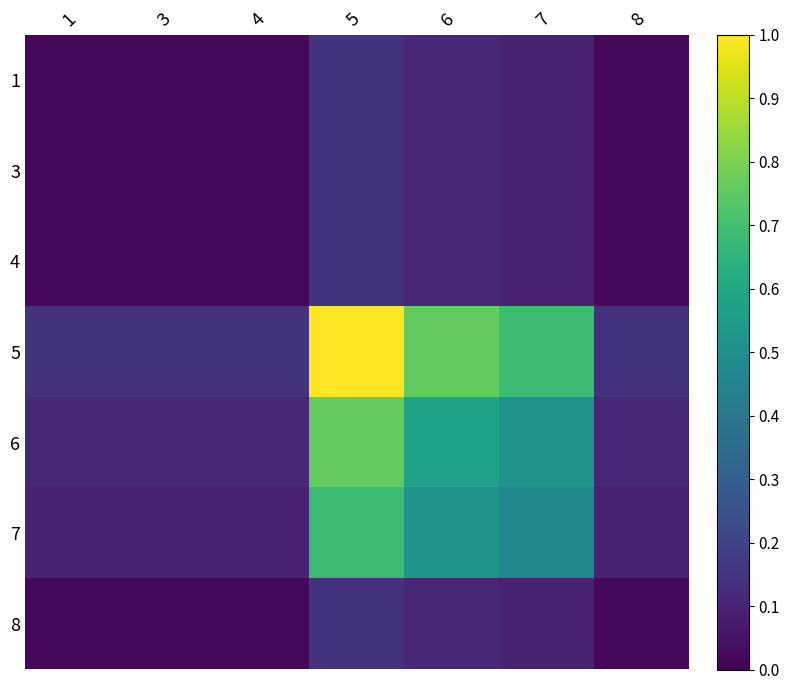

How many distinct data groups are displayed?

7